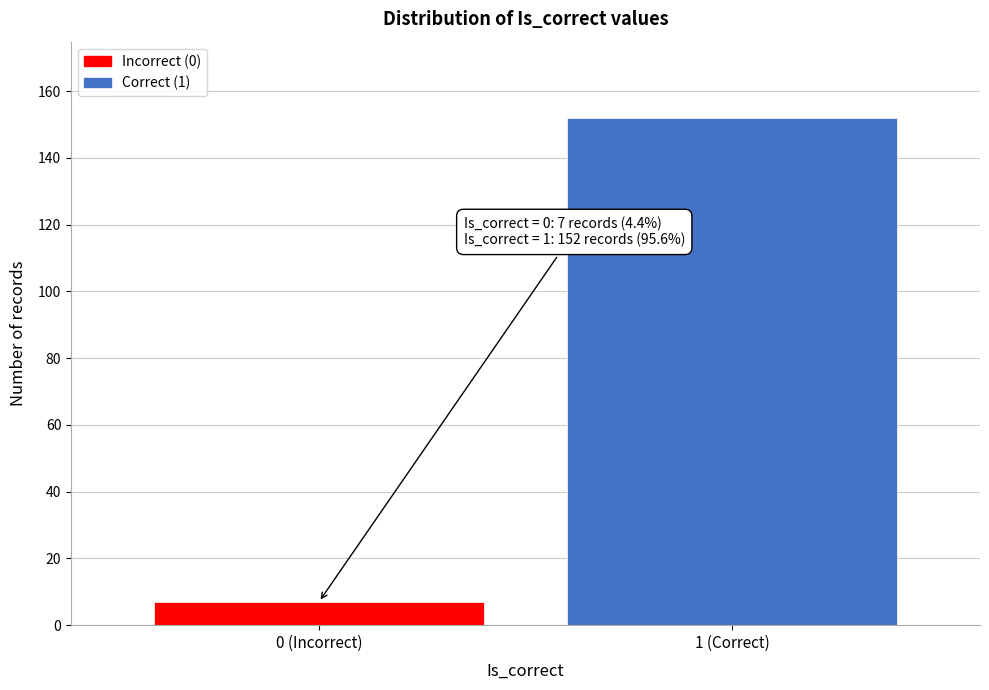

Reading left to right, list all the values displayed in this chart.

0 (Incorrect)=7	1 (Correct)=152